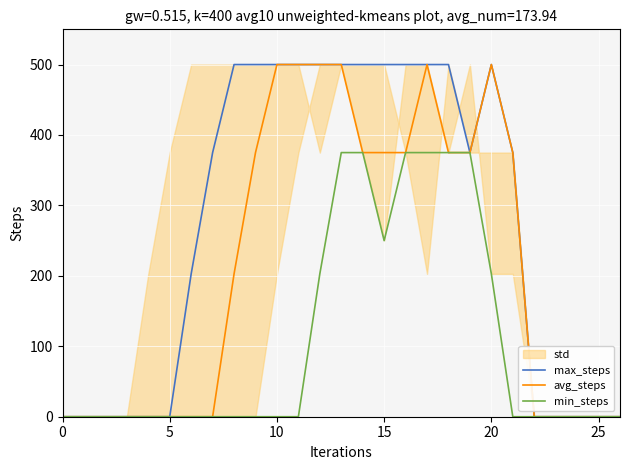

What is the difference between the maximum and second lowest values in the max_steps series?

500.0